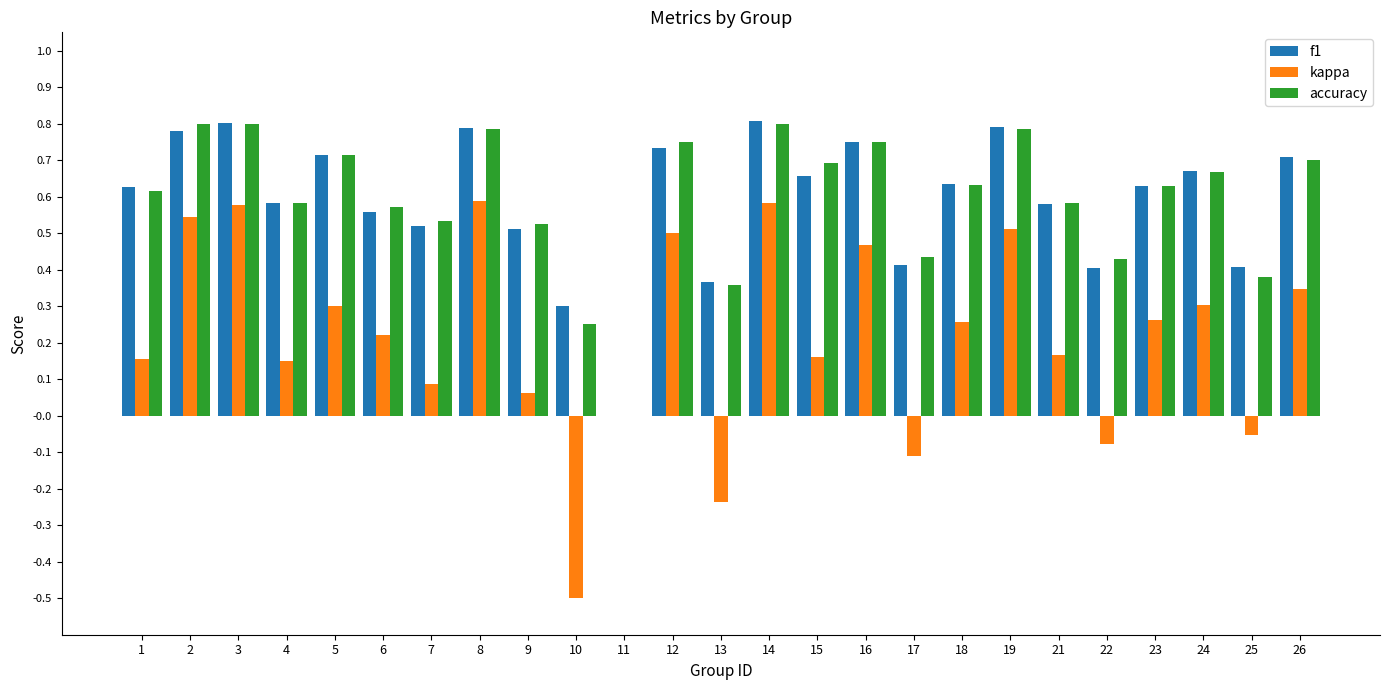

At which label is f1 closest to 0?

11